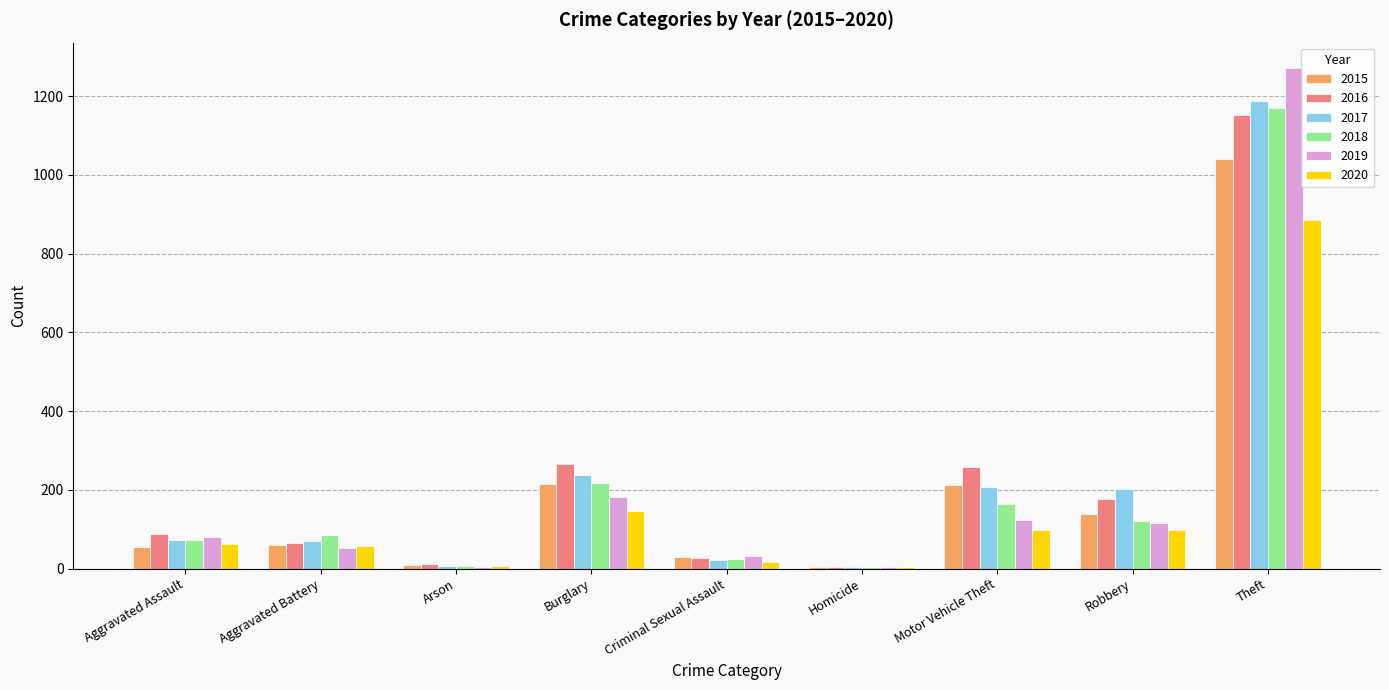

Which series has the widest spread of values?

2019